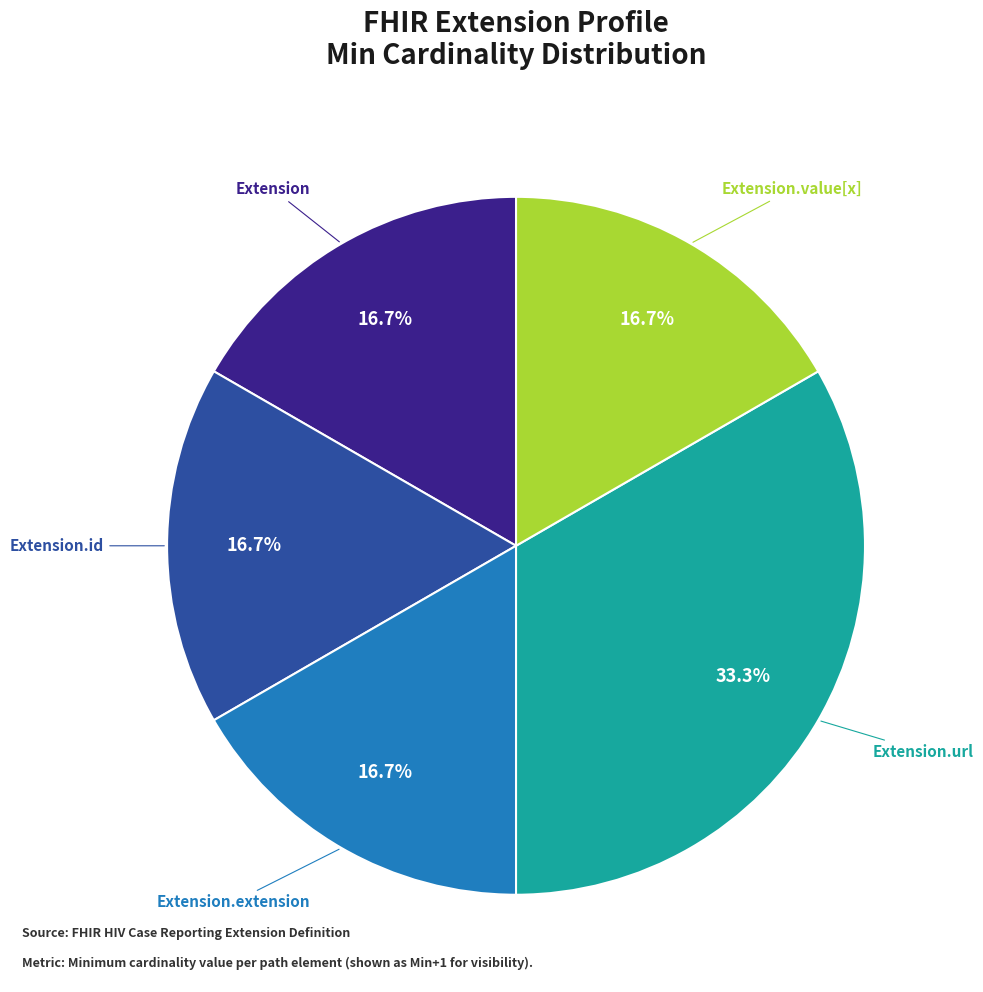

To the nearest percent, what is the average slice percentage?

20%